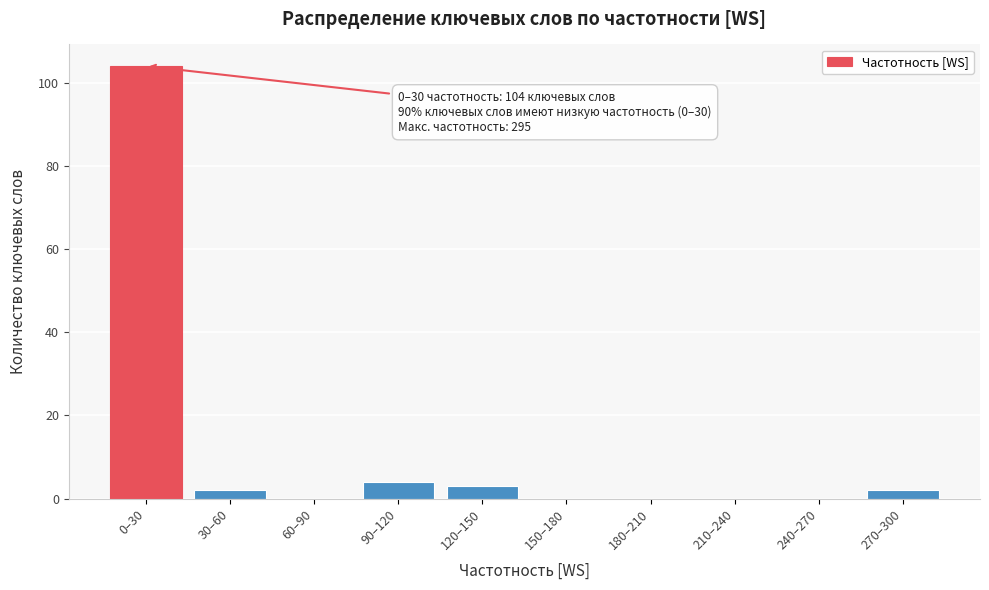

Reading left to right, list all the values displayed in this chart.

0–30=104	30–60=2	60–90=0	90–120=4	120–150=3	150–180=0	180–210=0	210–240=0	240–270=0	270–300=2